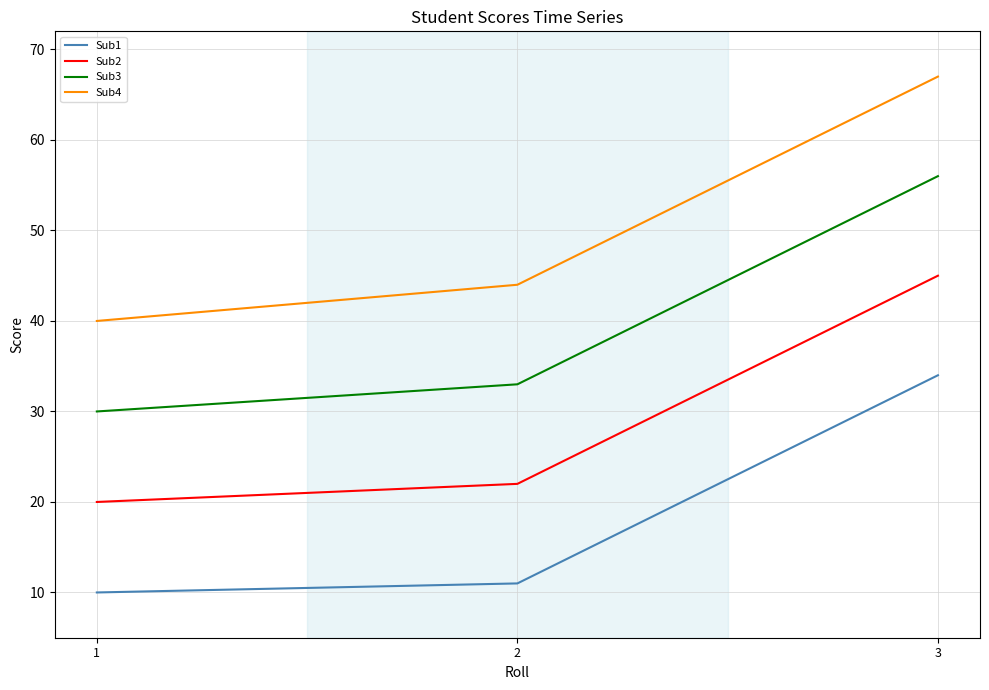

Count the number of categories in the chart.

3